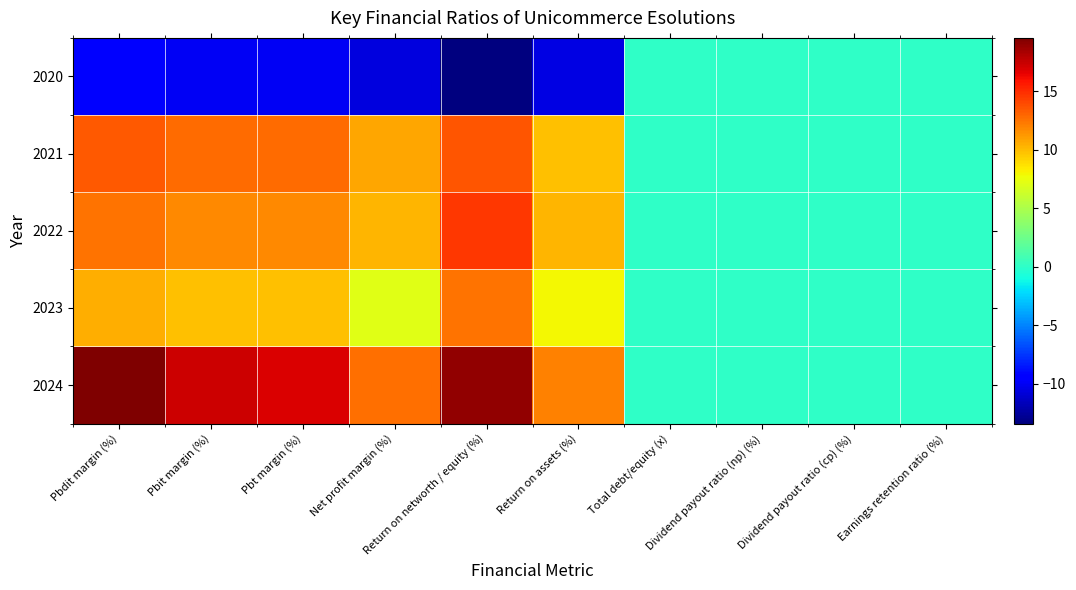

Which series changed the most between Pbdit margin (%) and Return on assets (%)?

2024